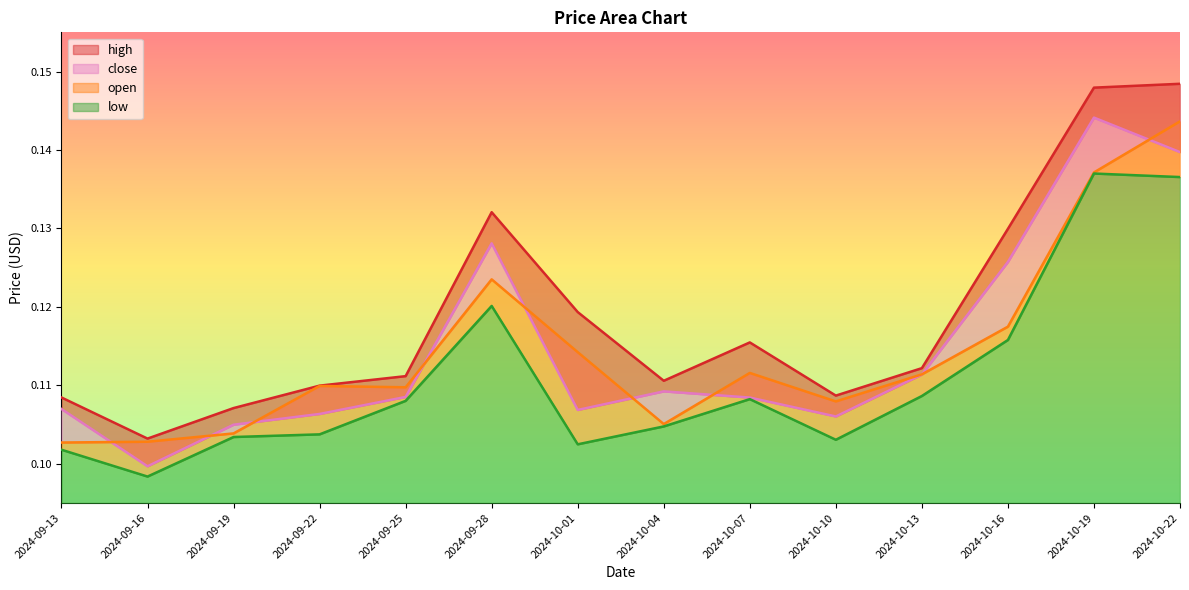

What is the total value across all series at 2024-09-28?

0.5